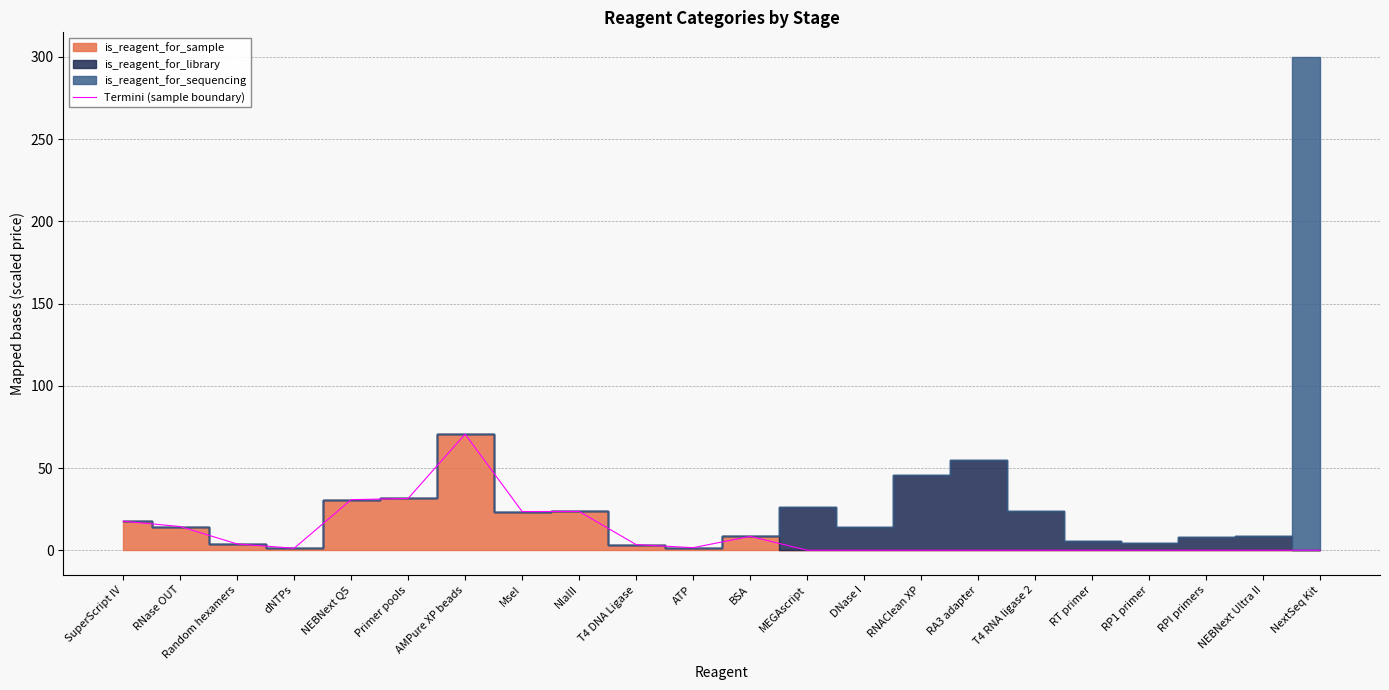

Reading left to right, transcribe all the data shown in this chart.

SuperScript IV=17.7	RNase OUT=14.4	Random hexamers=3.8	dNTPs=1.2	NEBNext Q5=30.8	Primer pools=31.5	AMPure XP beads=70.6	MseI=23.5	NlaIII=23.6	T4 DNA Ligase=3.4	ATP=1.5	BSA=8.4	MEGAscript=0.0	DNase I=0.0	RNAClean XP=0.0	RA3 adapter=0.0	T4 RNA ligase 2=0.0	RT primer=0.0	RP1 primer=0.0	RPI primers=0.0	NEBNext Ultra II=0.0	NextSeq Kit=0.0